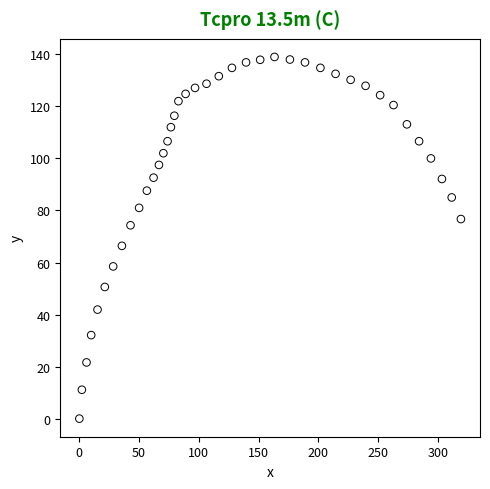

What Y value in the scatter plot is closest to 69?

66.4